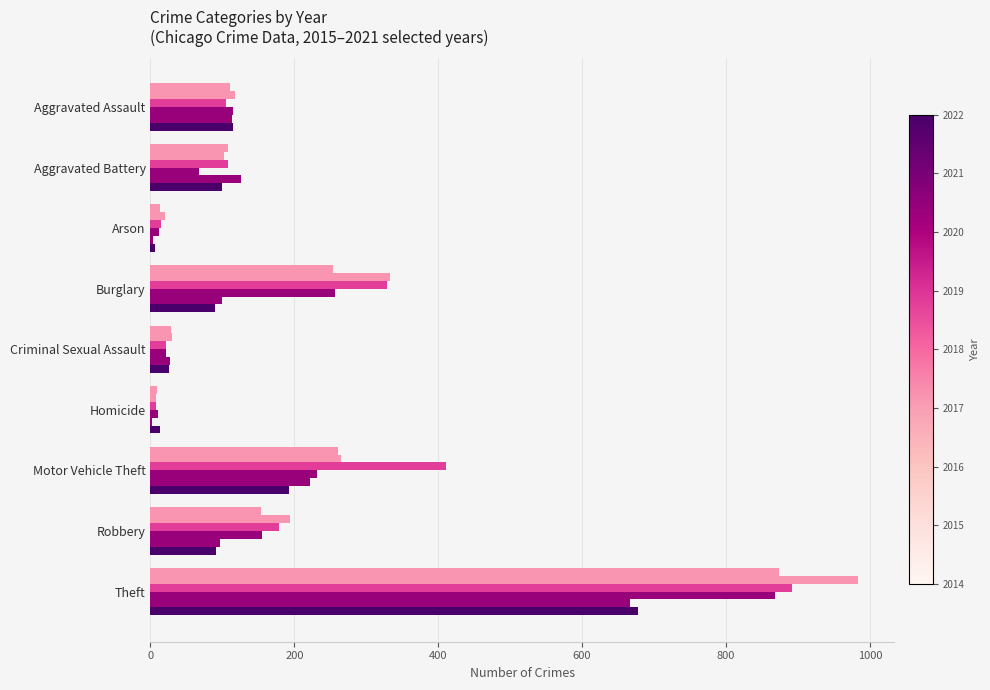

Count the number of data series in this chart.

6